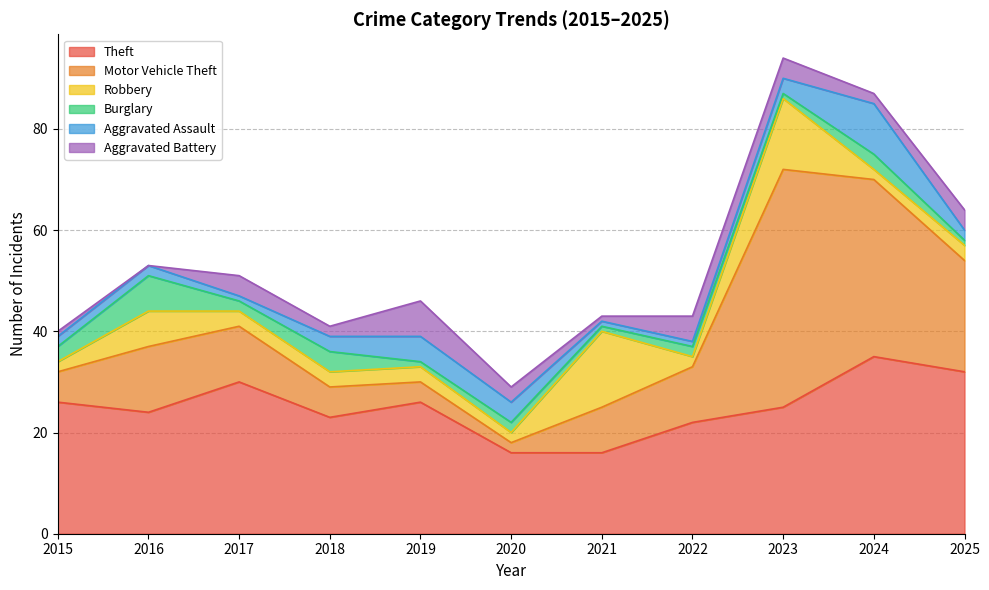

True or false: Motor Vehicle Theft has a value of 3 at 2020.

False